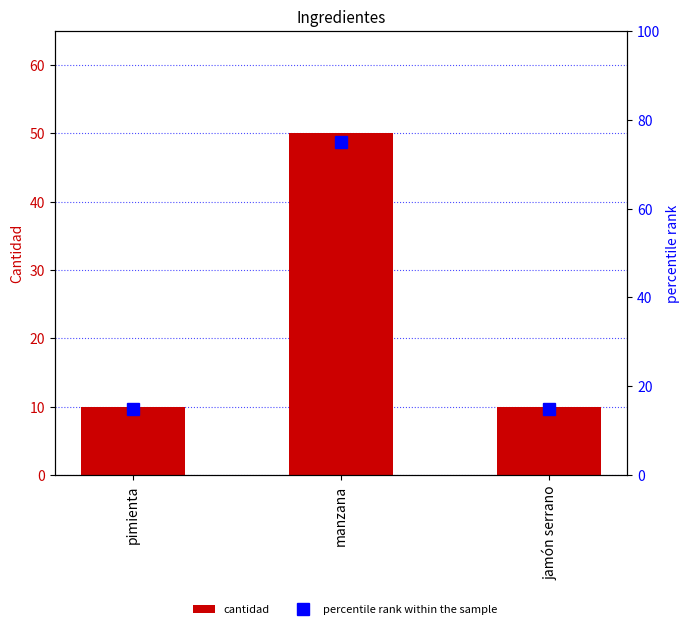

What is the highest value of the percentile rank within the sample series?

75